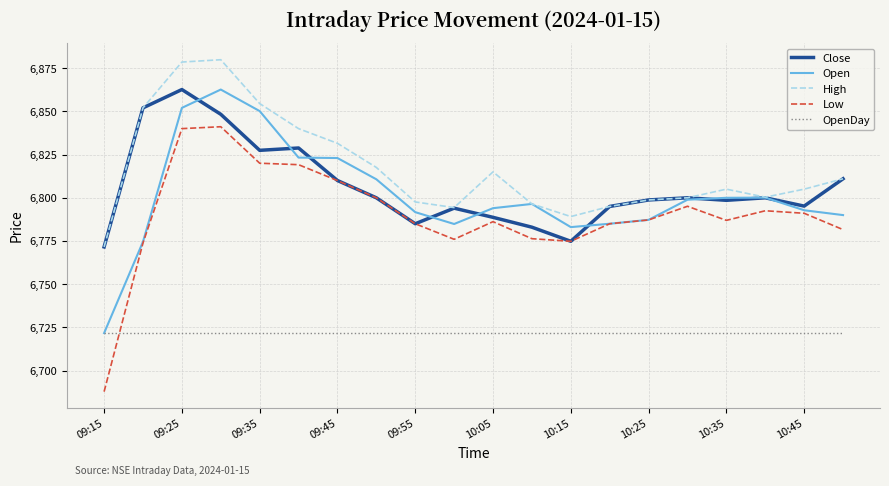

Which series has the largest range (max minus min)?

Low